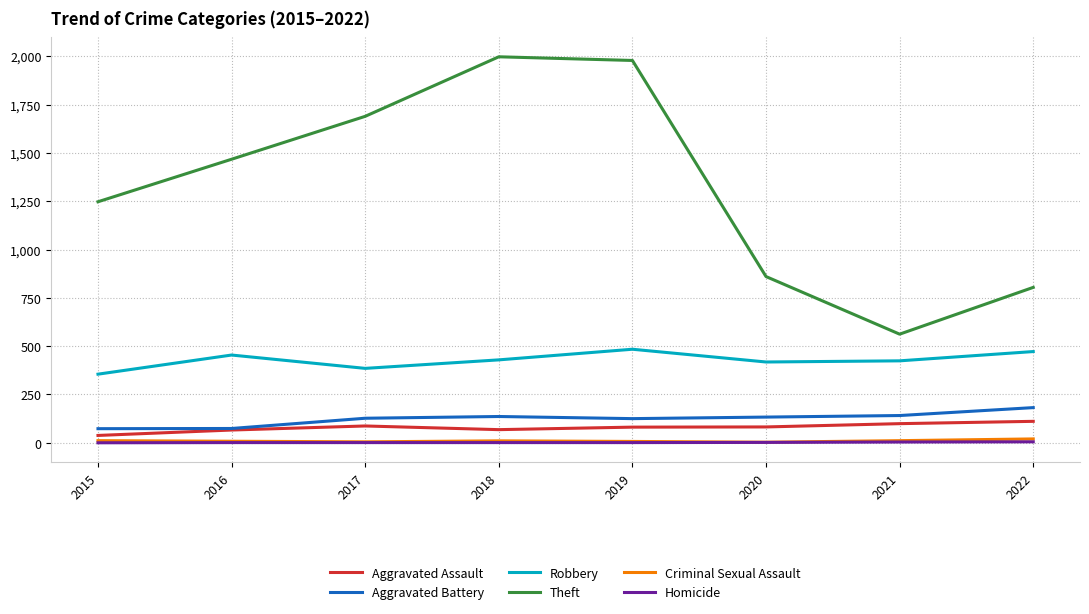

The value of Theft at 2016 is 376. True or false?

False